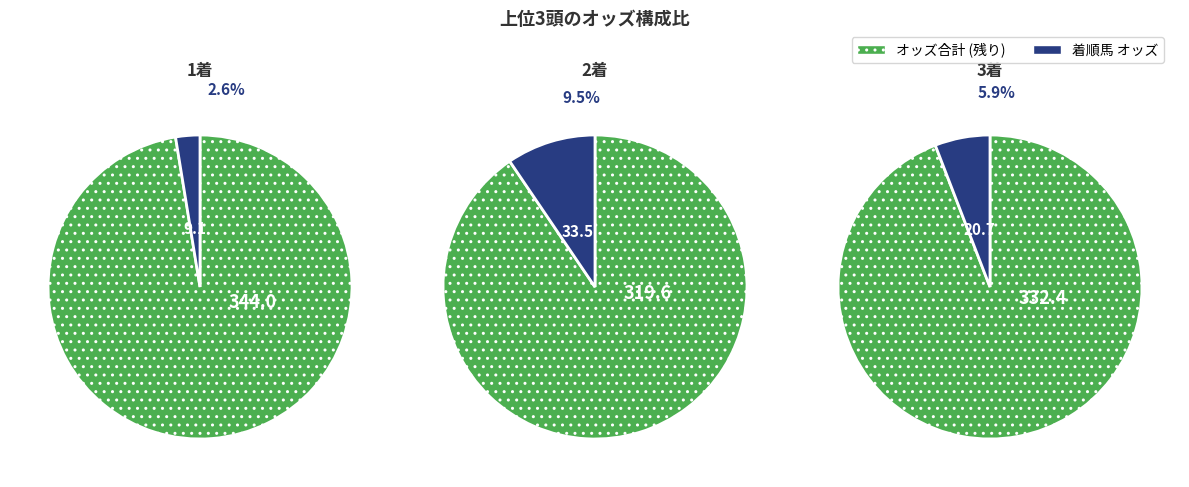

The アストゥーリアス slice represents 29% of the pie. True or false?

False